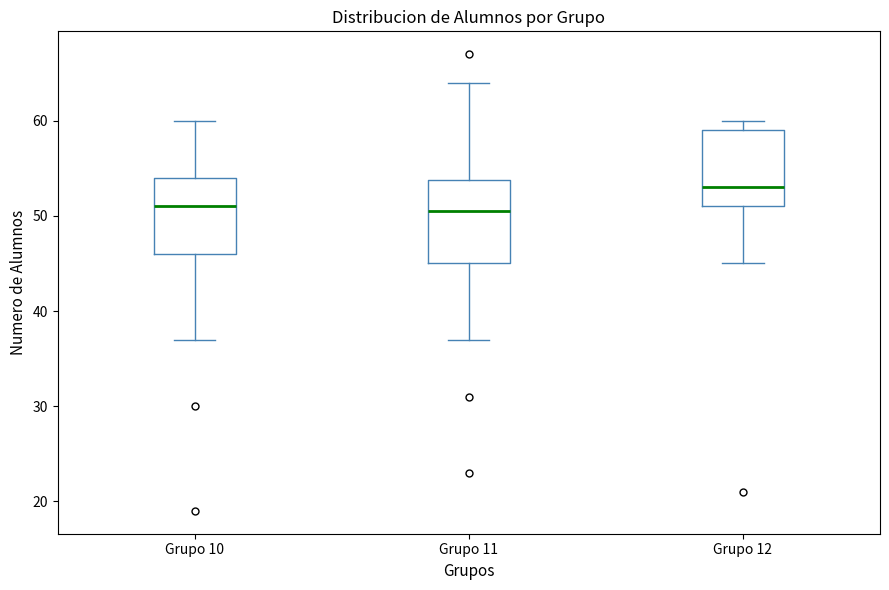

Reading left to right, transcribe this box plot: for each box, give where its median line is, the range the box spans, and where its two whiskers end, as read against the y-axis. The values are not printed on the chart, so give them approximately, as read against the axis.

Grupo 10: median 51, box 46 to 54, whiskers 37 to 60
Grupo 11: median 51, box 45 to 54, whiskers 37 to 64
Grupo 12: median 53, box 51 to 59, whiskers 45 to 60